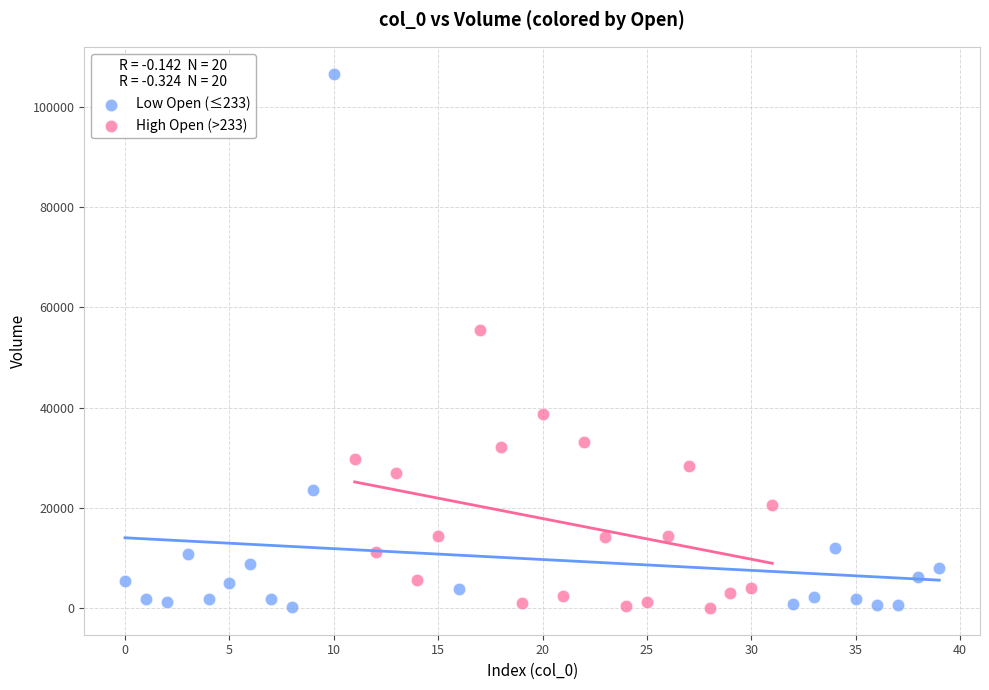

Which series has the largest Y range (max minus min)?

Low Open (≤233)